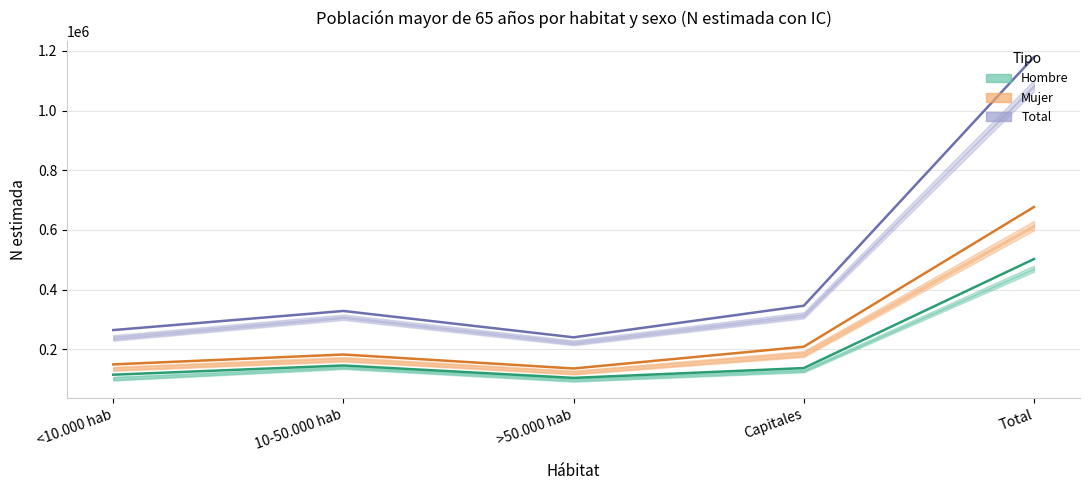

At how many categories does at least one series exceed 1059522?

1